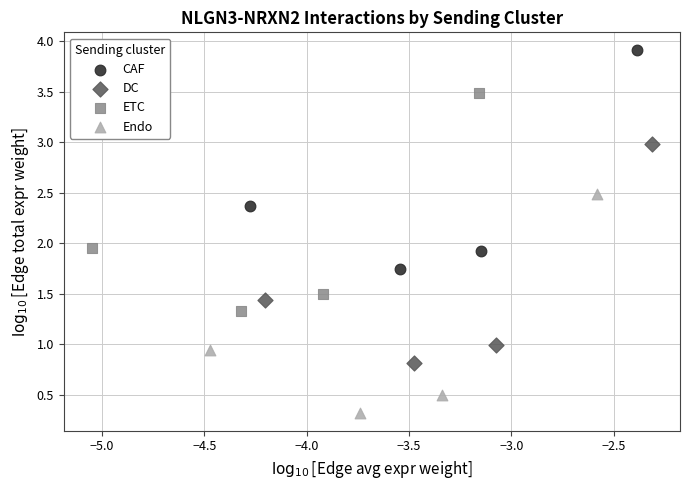

Which series contains the lowest Y value?

Endo